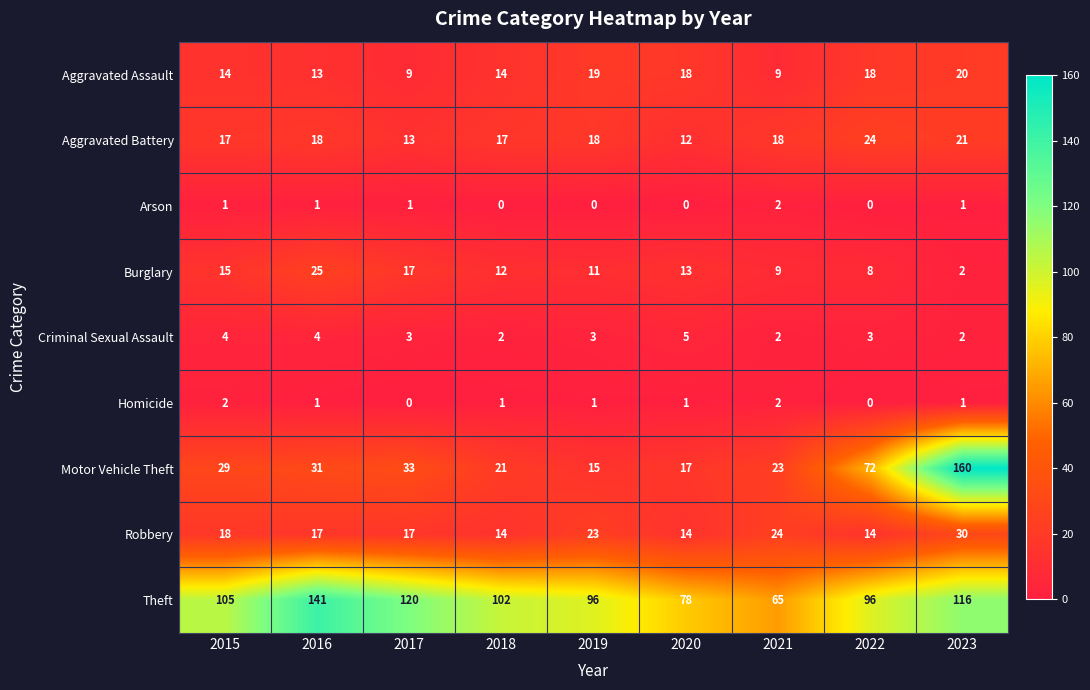

What is the maximum value shown in the chart?

160